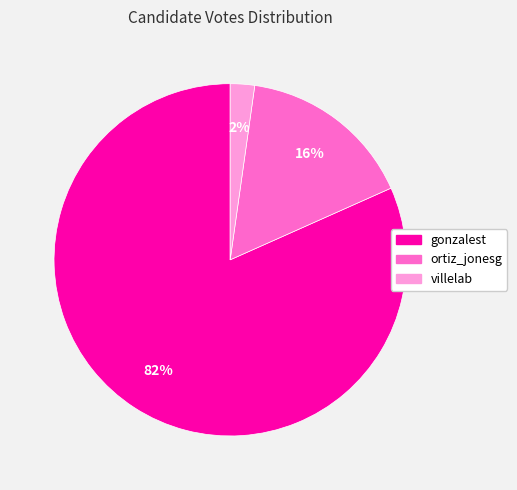

Combined, do ortiz_jonesg and gonzalest account for over 50%?

Yes